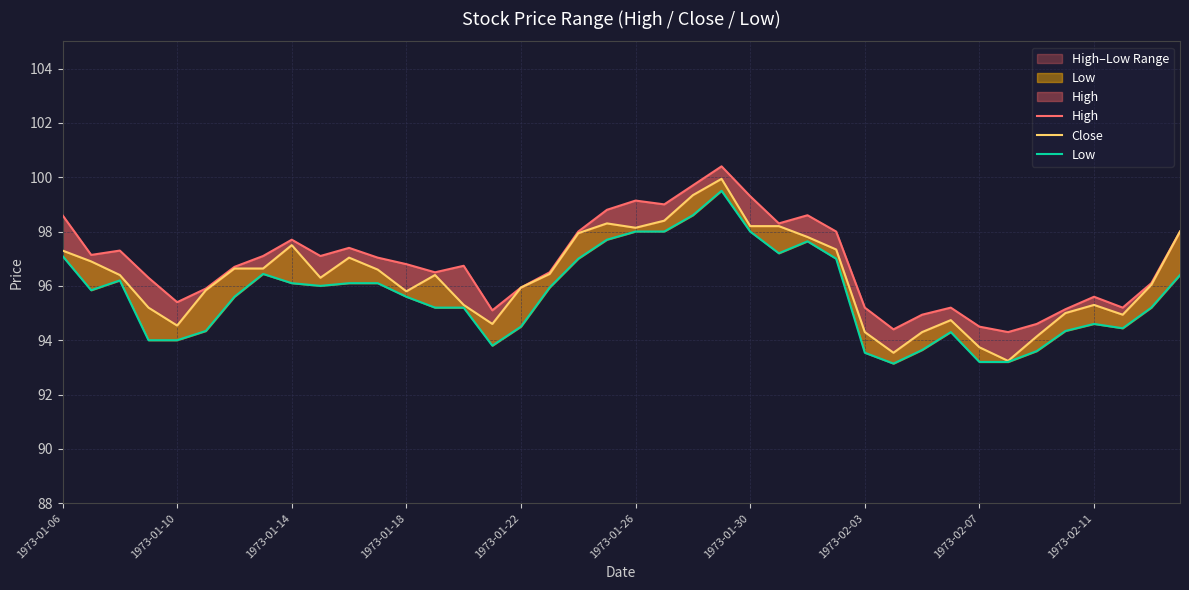

At which category is the sum across all series the highest?

23